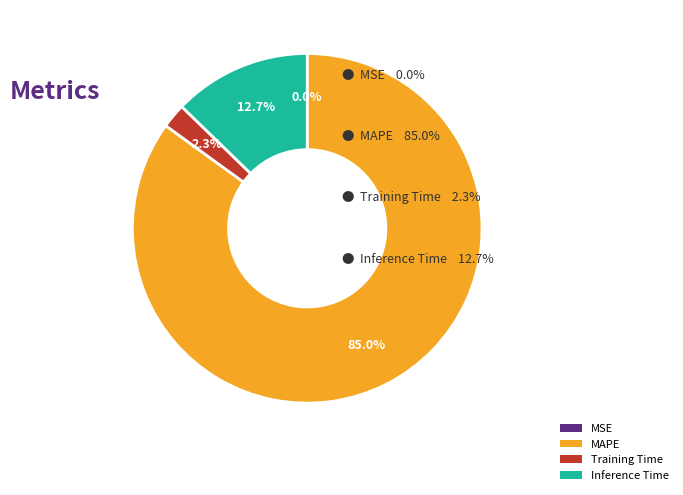

Which has a higher value, Training Time or MAPE?

MAPE